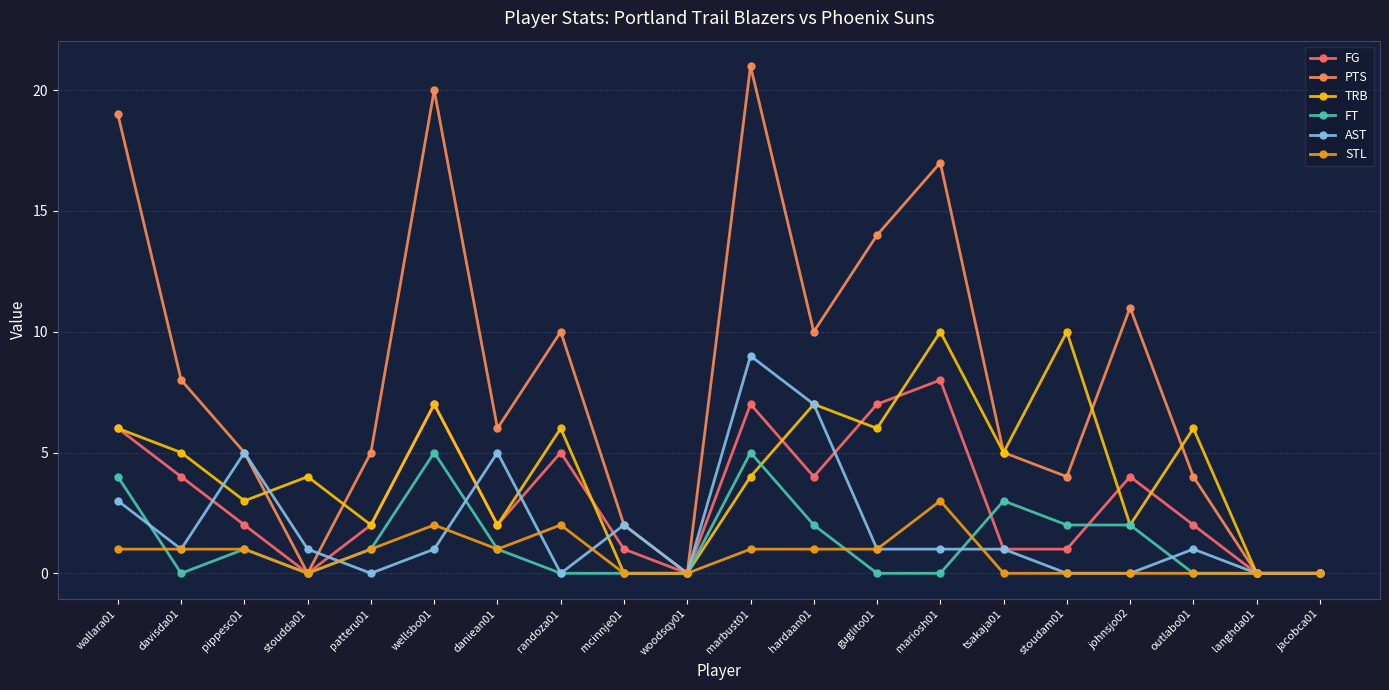

How many values in the PTS series are below 6?

10